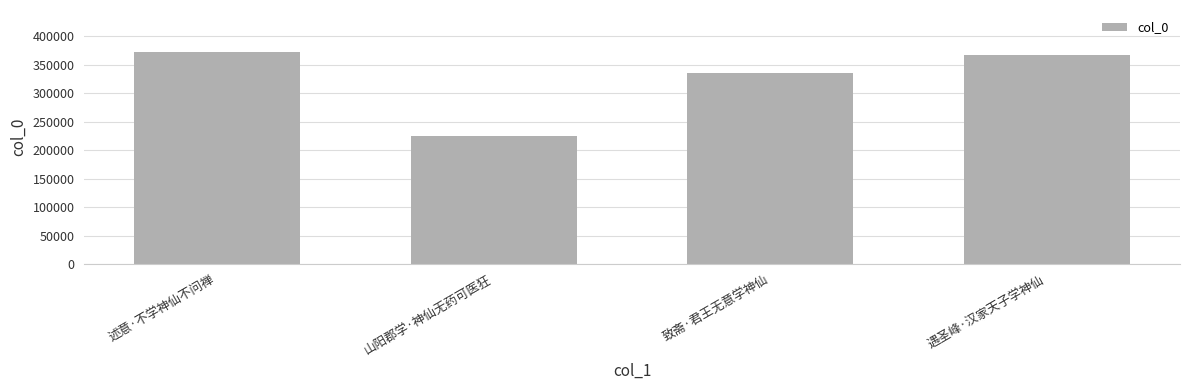

List the labels in order of value, smallest first.

山阳郡学·神仙无药可医狂, 致斋·君王无意学神仙, 遇圣峰·汉家天子学神仙, 述意·不学神仙不问禅